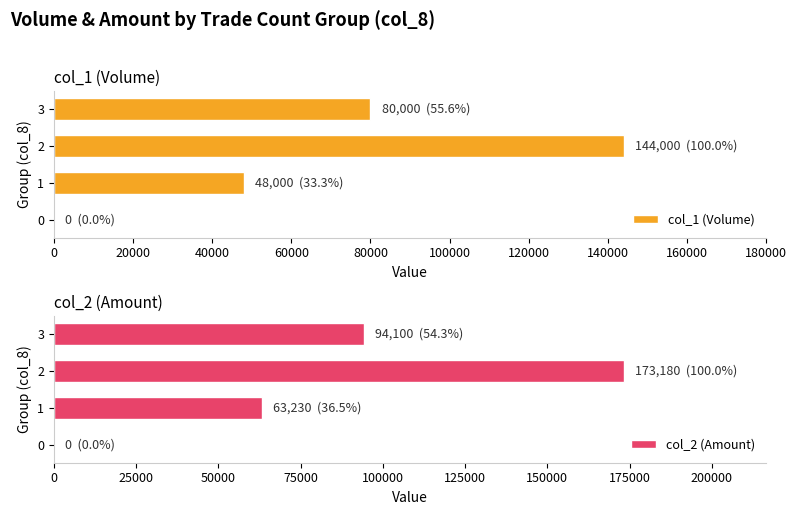

Reading right to left, list all the values displayed in this chart.

col_1 (Volume): 80000	144000	48000	0
col_2 (Amount): 94100	173180	63230	0